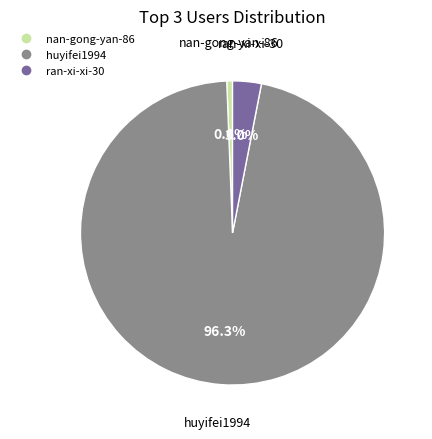

Which category accounts for the majority?

huyifei1994